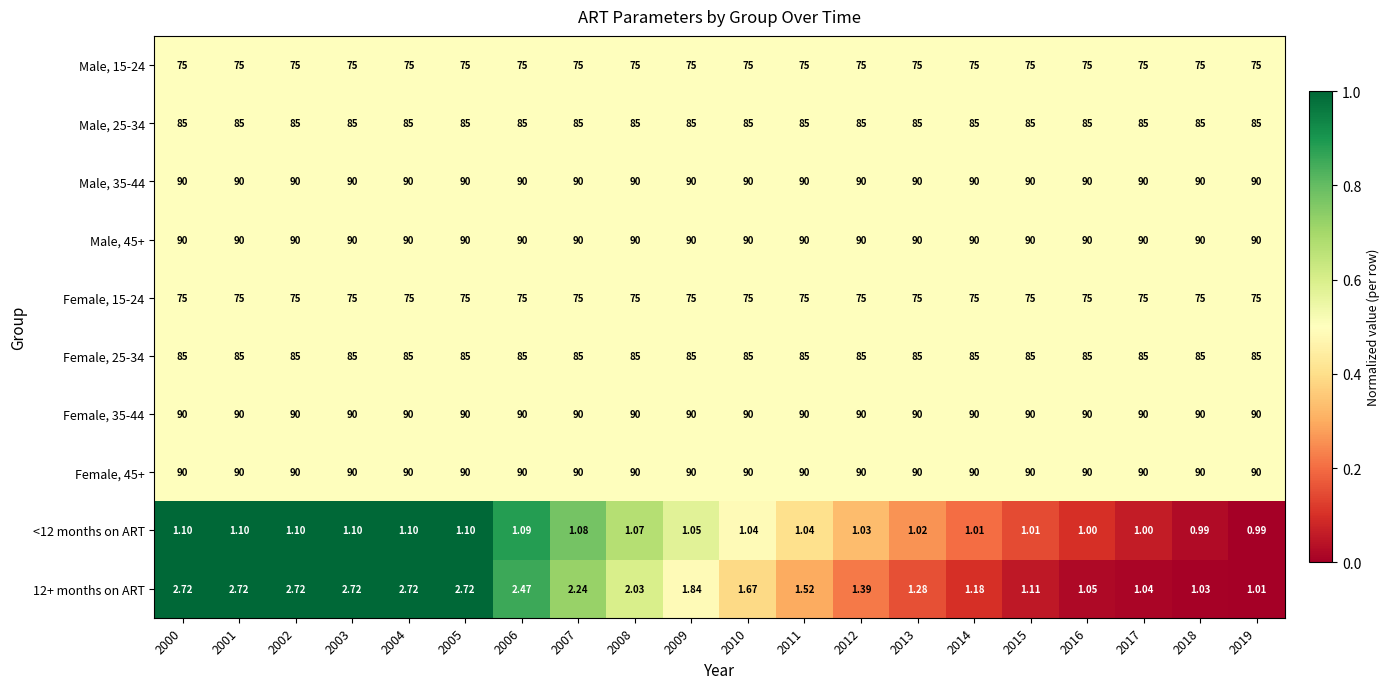

Which series has the largest range (max minus min)?

12+ months on ART